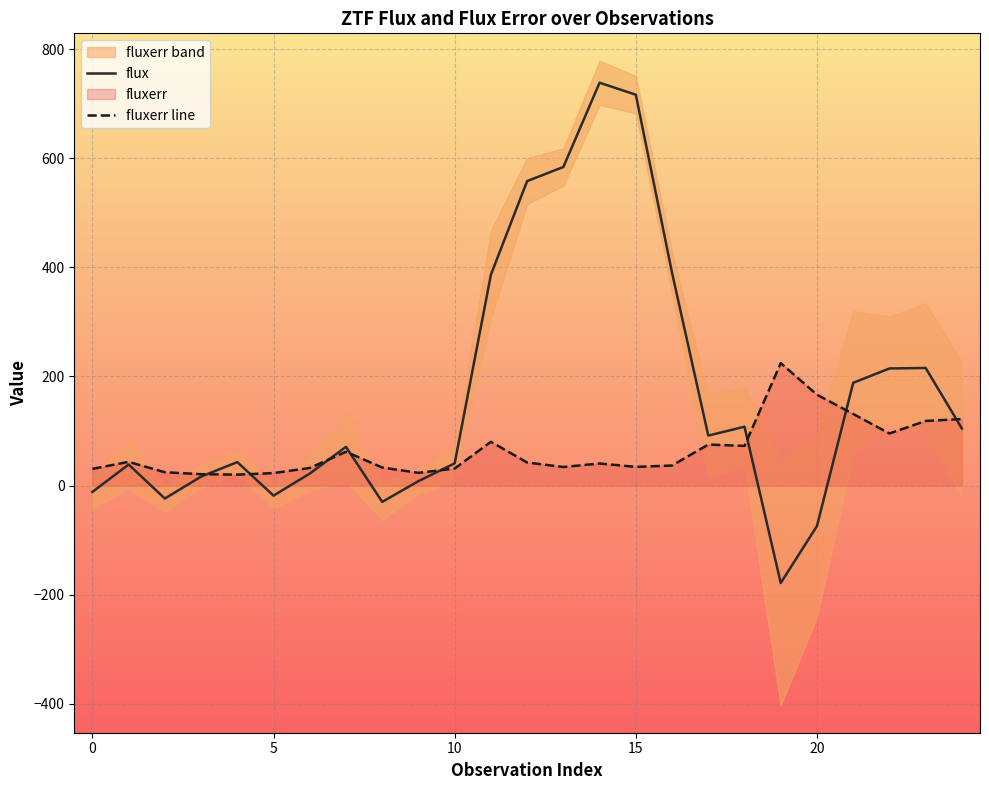

Reading right to left, what are all the values shown in this chart?

flux: 104.6	215.5	214.6	188.3	-74.1	-178.6	107.9	91.6	389.8	716.3	738.4	583.9	558.1	386.5	40.7	8.2	-29.9	70.9	22.0	-18.4	43.0	16.4	-23.8	38.6	-11.7
fluxerr line: 122.0	118.4	95.4	131.2	166.5	224.4	72.7	75.2	36.7	34.3	40.5	34.0	42.3	80.2	31.2	23.3	33.0	61.9	32.3	22.9	20.1	20.9	24.4	43.4	30.6